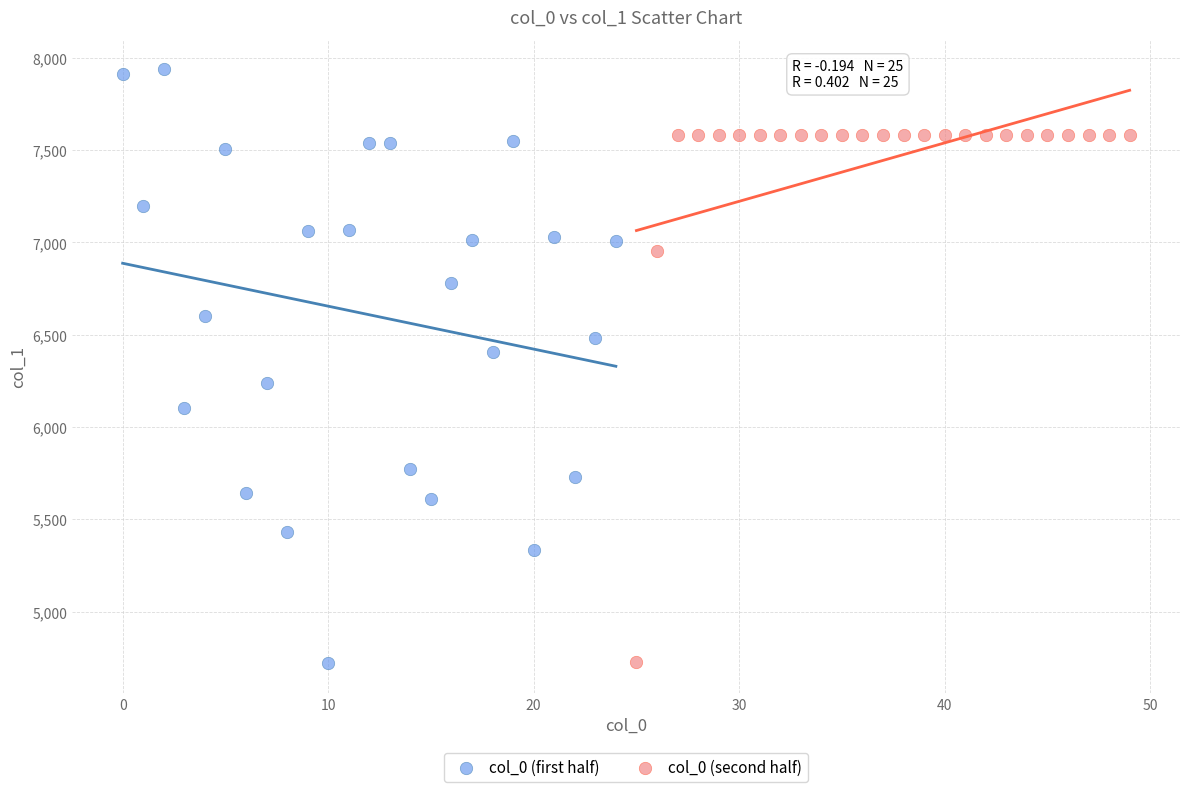

Which series has the largest Y range (max minus min)?

col_0 (first half)